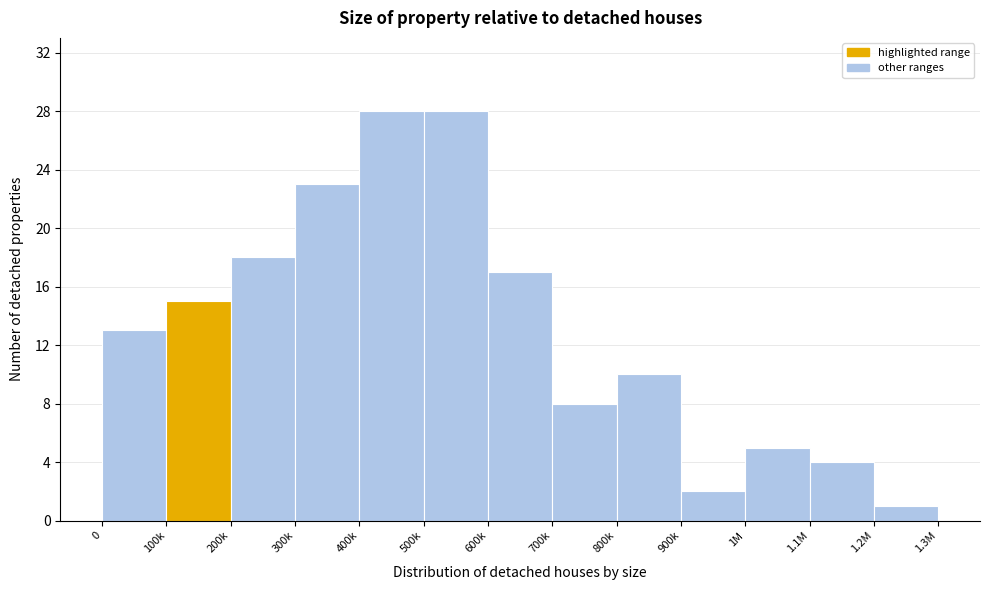

Reading left to right, what are all the values shown in this chart?

0=13	100k=15	200k=18	300k=23	400k=28	500k=28	600k=17	700k=8	800k=10	900k=2	1M=5	1.1M=4	1.2M=1